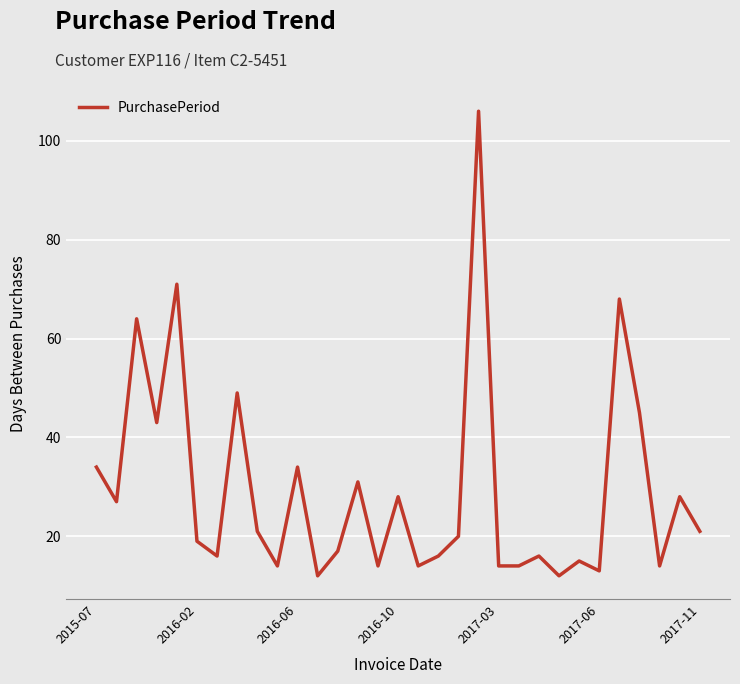

What is the difference between the maximum and minimum values?

94